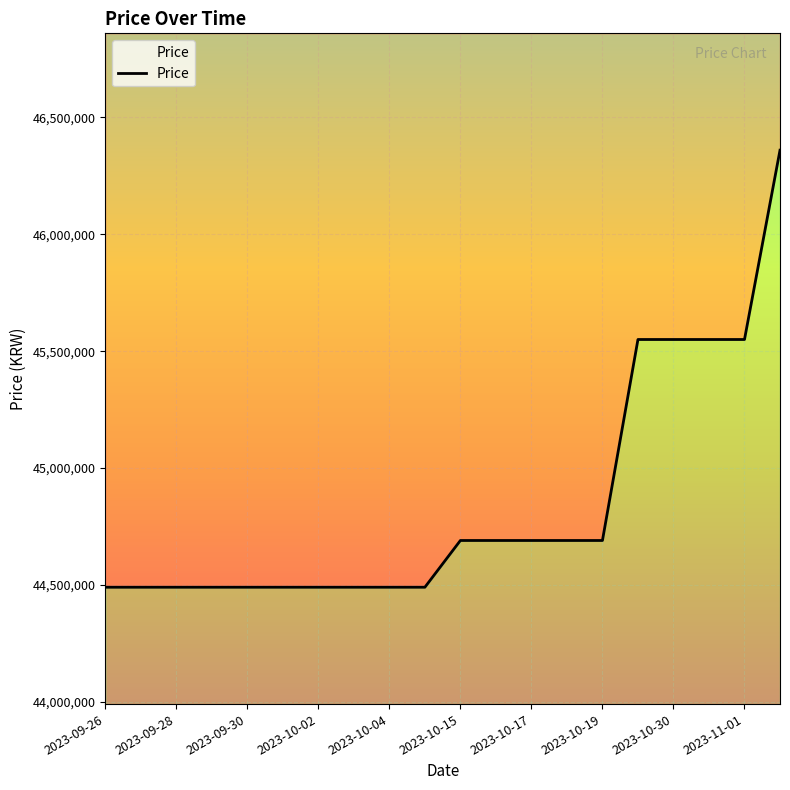

Which category has the lowest value across all series?

2023-09-26